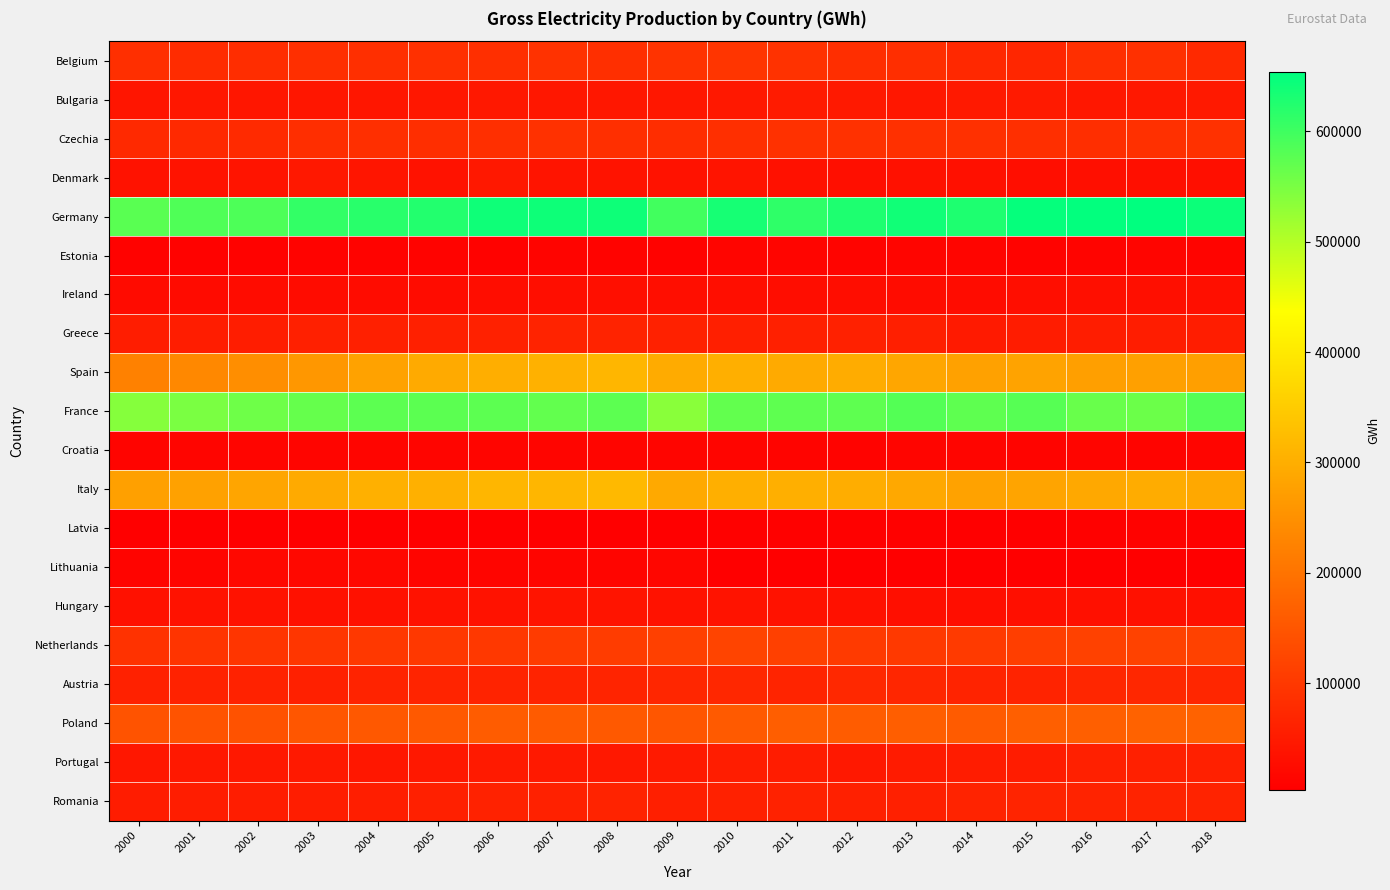

Reading left to right, list all the values displayed in this chart.

Belgium: 2000=84012.0	2001=79821.0	2002=82069.0	2003=84630.0	2004=85643.0	2005=87025.0	2006=85617.0	2007=88822.0	2008=84930.0	2009=91235.0	2010=95189.0	2011=90241.0	2012=82923.0	2013=83488.0	2014=72646.0	2015=69824.5	2016=85812.7	2017=86775.5	2018=75094.6
Bulgaria: 2000=40924.0	2001=43968.0	2002=42679.0	2003=42600.0	2004=41621.0	2005=44365.0	2006=45843.0	2007=43297.0	2008=45037.0	2009=42964.0	2010=46653.0	2011=50797.0	2012=47329.0	2013=43784.0	2014=47485.0	2015=49228.0	2016=45277.0	2017=45612.8	2018=46837.7
Czechia: 2000=73466.0	2001=74647.0	2002=76348.0	2003=83227.0	2004=84333.0	2005=82578.0	2006=84361.0	2007=88198.0	2008=83647.0	2009=82185.0	2010=85903.0	2011=87477.0	2012=87418.0	2013=86913.0	2014=86148.0	2015=83892.0	2016=83309.0	2017=87050.3	2018=88032.0
Denmark: 2000=36053.0	2001=37729.0	2002=39287.0	2003=46186.0	2004=40430.0	2005=36246.0	2006=45611.0	2007=39316.0	2008=36616.0	2009=36383.0	2010=38862.0	2011=35229.1	2012=30700.7	2013=34742.1	2014=32184.0	2015=28940.6	2016=30538.4	2017=31041.7	2018=30376.6
Germany: 2000=576543.0	2001=586406.0	2002=586694.0	2003=609571.0	2004=618605.0	2005=623480.0	2006=640532.0	2007=641887.0	2008=641770.0	2009=597015.0	2010=633651.0	2011=613123.0	2012=628314.0	2013=638702.0	2014=627806.0	2015=648309.0	2016=650449.0	2017=653724.0	2018=643153.0
Estonia: 2000=8513.0	2001=8483.0	2002=8527.0	2003=10159.0	2004=10304.0	2005=10205.0	2006=9732.0	2007=12190.0	2008=10581.0	2009=8779.0	2010=12964.0	2011=12893.0	2012=11967.0	2013=13275.0	2014=12446.0	2015=10417.0	2016=12185.7	2017=12917.5	2018=12358.8
Ireland: 2000=23978.0	2001=24956.0	2002=25195.0	2003=25219.0	2004=25569.0	2005=25970.3	2006=27479.6	2007=28197.4	2008=30238.9	2009=28313.6	2010=28353.3	2011=27164.0	2012=27355.0	2013=25920.4	2014=26087.1	2015=28390.6	2016=30513.0	2017=30872.8	2018=31133.8
Greece: 2000=53843.0	2001=53704.0	2002=54608.0	2003=58471.0	2004=59346.0	2005=60020.0	2006=60789.0	2007=63496.0	2008=63749.0	2009=61365.0	2010=57392.0	2011=59436.0	2012=60959.0	2013=57152.0	2014=50474.0	2015=51874.0	2016=54438.6	2017=55266.1	2018=53262.8
Spain: 2000=224468.0	2001=236036.0	2002=244951.0	2003=260706.0	2004=279975.0	2005=294084.0	2006=299460.0	2007=305059.0	2008=313758.0	2009=294620.0	2010=301527.0	2011=293847.0	2012=297559.0	2013=285631.0	2014=278750.0	2015=280911.0	2016=274772.0	2017=275726.0	2018=274452.0
France: 2000=539954.2	2001=549530.4	2002=559063.6	2003=566838.6	2004=574053.9	2005=576061.9	2006=574869.7	2007=569768.4	2008=573806.8	2009=535925.4	2010=569287.7	2011=573500.9	2012=572655.9	2013=582168.3	2014=572518.3	2015=579539.1	2016=564184.0	2017=561930.0	2018=581942.8
Croatia: 2000=11281.0	2001=12809.0	2002=12772.0	2003=13252.0	2004=13990.0	2005=13162.0	2006=13047.0	2007=12709.0	2008=12891.0	2009=13455.0	2010=14902.0	2011=11373.0	2012=10755.0	2013=14052.0	2014=13554.0	2015=11403.0	2016=12820.0	2017=11983.5	2018=13631.7
Italy: 2000=276641.6	2001=279008.7	2002=285276.0	2003=293884.8	2004=303347.0	2005=303699.9	2006=314122.0	2007=313887.3	2008=319130.5	2009=292639.7	2010=302063.7	2011=302581.9	2012=299277.0	2013=289806.6	2014=279827.3	2015=282993.5	2016=289768.0	2017=295830.0	2018=289708.4
Latvia: 2000=4136.0	2001=4280.0	2002=3975.0	2003=3975.0	2004=4689.0	2005=4906.0	2006=4891.0	2007=4771.0	2008=5274.0	2009=5569.0	2010=6627.6	2011=6093.9	2012=6167.2	2013=6209.1	2014=5139.4	2015=5533.5	2016=6424.4	2017=7531.2	2018=6724.9
Lithuania: 2000=11425.0	2001=14737.0	2002=17721.0	2003=19488.0	2004=19274.0	2005=14784.0	2006=12482.0	2007=14007.0	2008=13913.0	2009=15358.0	2010=5749.0	2011=4822.0	2012=5043.0	2013=4762.0	2014=4397.0	2015=4933.0	2016=4266.0	2017=4187.2	2018=3511.1
Hungary: 2000=35191.0	2001=36415.0	2002=36157.0	2003=34145.0	2004=33708.0	2005=35756.0	2006=35859.0	2007=39960.0	2008=40025.0	2009=35908.0	2010=37371.0	2011=36019.0	2012=34635.0	2013=30294.0	2014=29403.0	2015=30360.0	2016=31902.0	2017=32885.0	2018=32004.0
Netherlands: 2000=89631.0	2001=93663.0	2002=95981.0	2003=96818.0	2004=101214.0	2005=99921.0	2006=98833.0	2007=105165.0	2008=107552.0	2009=113691.0	2010=119270.0	2011=113963.0	2012=103234.5	2013=101630.2	2014=103358.7	2015=110388.9	2016=115212.4	2017=117263.2	2018=114468.3
Austria: 2000=61257.0	2001=62449.0	2002=62499.0	2003=60174.0	2004=64152.0	2005=66832.7	2006=64375.3	2007=65084.7	2008=66852.0	2009=69087.5	2010=71128.0	2011=65813.1	2012=72603.5	2013=68356.6	2014=65438.9	2015=65299.4	2016=68308.5	2017=71324.4	2018=68597.2
Poland: 2000=145184.0	2001=145616.0	2002=144126.0	2003=151631.0	2004=154159.0	2005=156936.0	2006=161742.0	2007=159348.0	2008=155305.0	2009=151720.0	2010=157657.0	2011=163548.0	2012=162139.0	2013=164580.0	2014=159059.0	2015=164944.0	2016=166635.0	2017=170465.4	2018=170039.5
Portugal: 2000=43764.0	2001=46509.0	2002=46107.0	2003=46852.0	2004=45105.0	2005=46574.7	2006=49041.2	2007=47253.0	2008=45974.0	2009=50207.3	2010=54090.2	2011=52462.5	2012=46614.7	2013=51673.0	2014=52802.7	2015=52420.0	2016=60329.3	2017=59431.7	2018=59636.1
Romania: 2000=51934.0	2001=53866.0	2002=54738.0	2003=55140.0	2004=56499.0	2005=59413.0	2006=62697.0	2007=61673.0	2008=64956.0	2009=58014.0	2010=60979.0	2011=62217.0	2012=59045.0	2013=58888.0	2014=65676.0	2015=66296.0	2016=65103.0	2017=64296.0	2018=64876.5